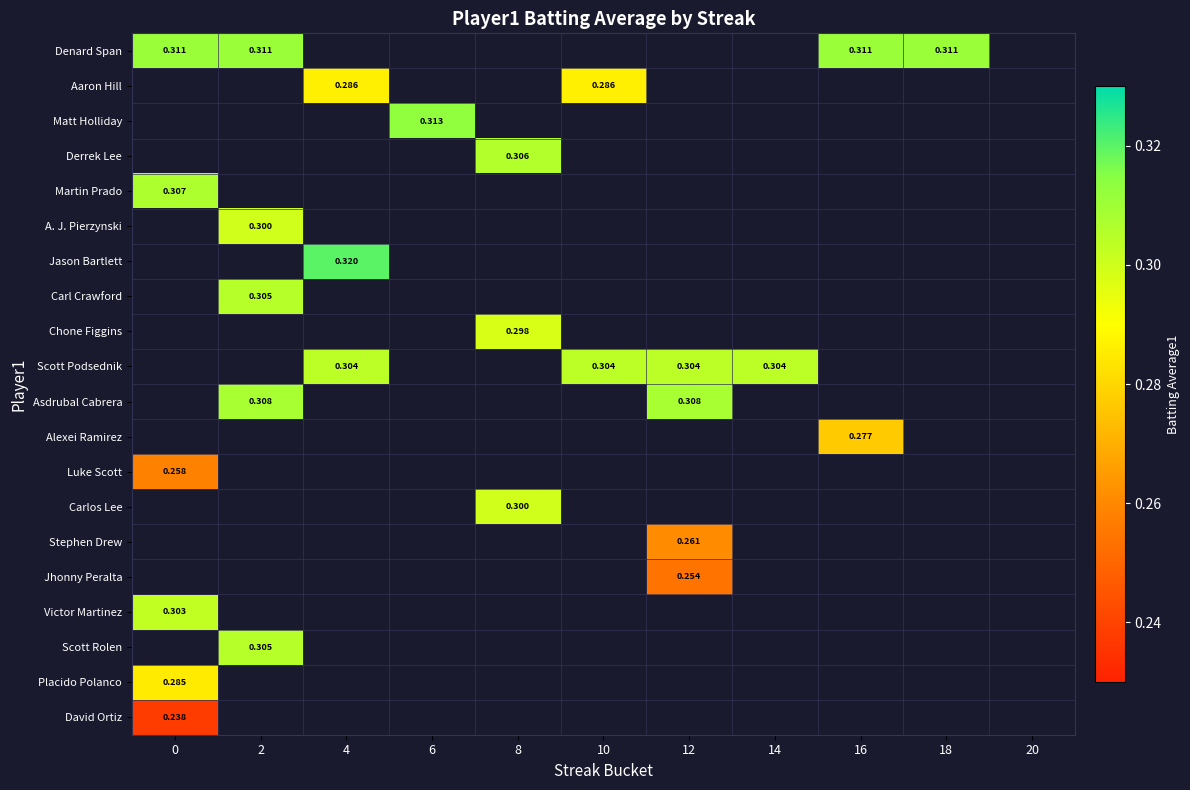

The value of Scott Podsednik at 12 is 0.3. True or false?

True